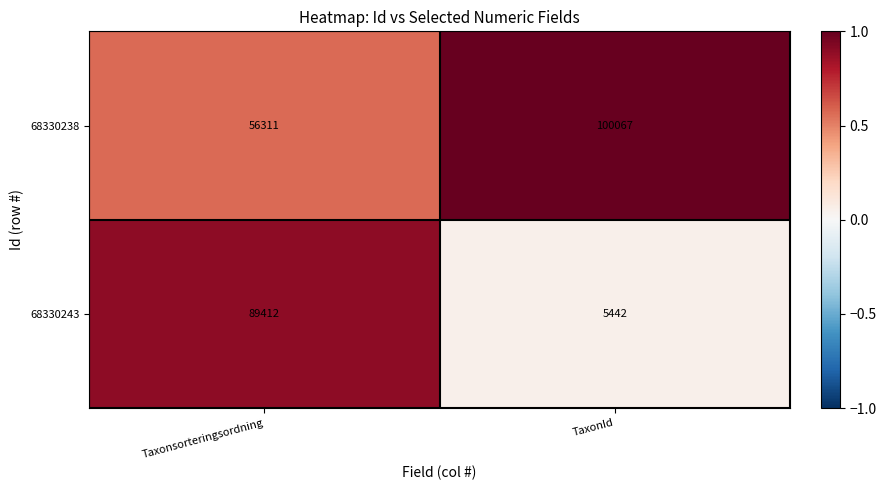

What is the average value of the 68330238 series?

78189